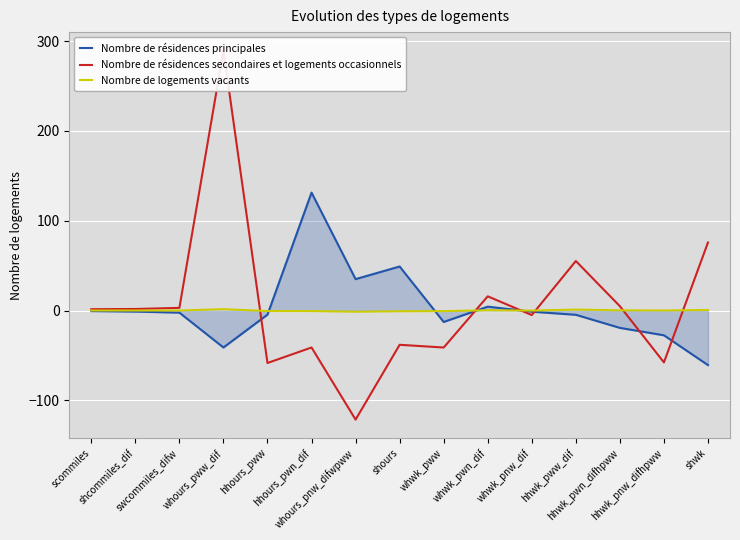

Which series has the widest spread of values?

Nombre de résidences secondaires et logements occasionnels